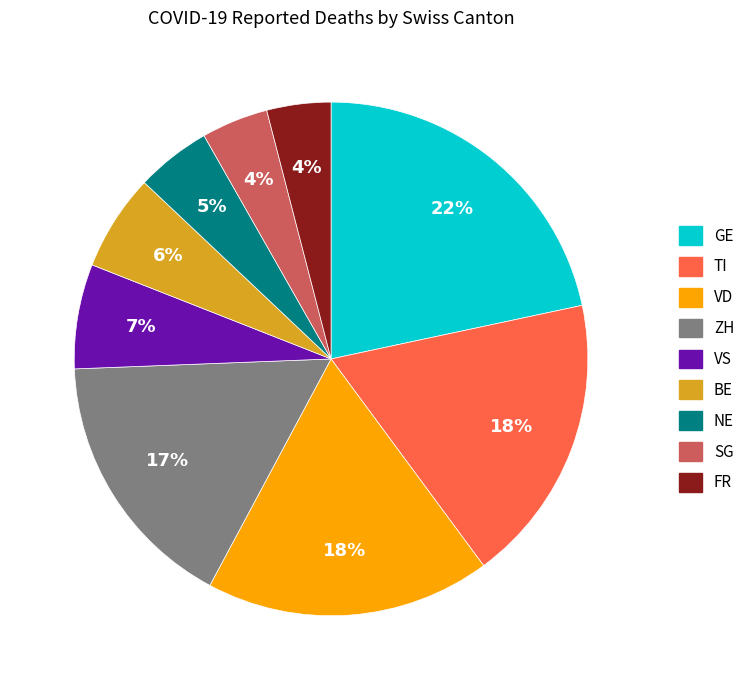

To the nearest percent, what is the difference between the largest and smallest slice percentages?

18%